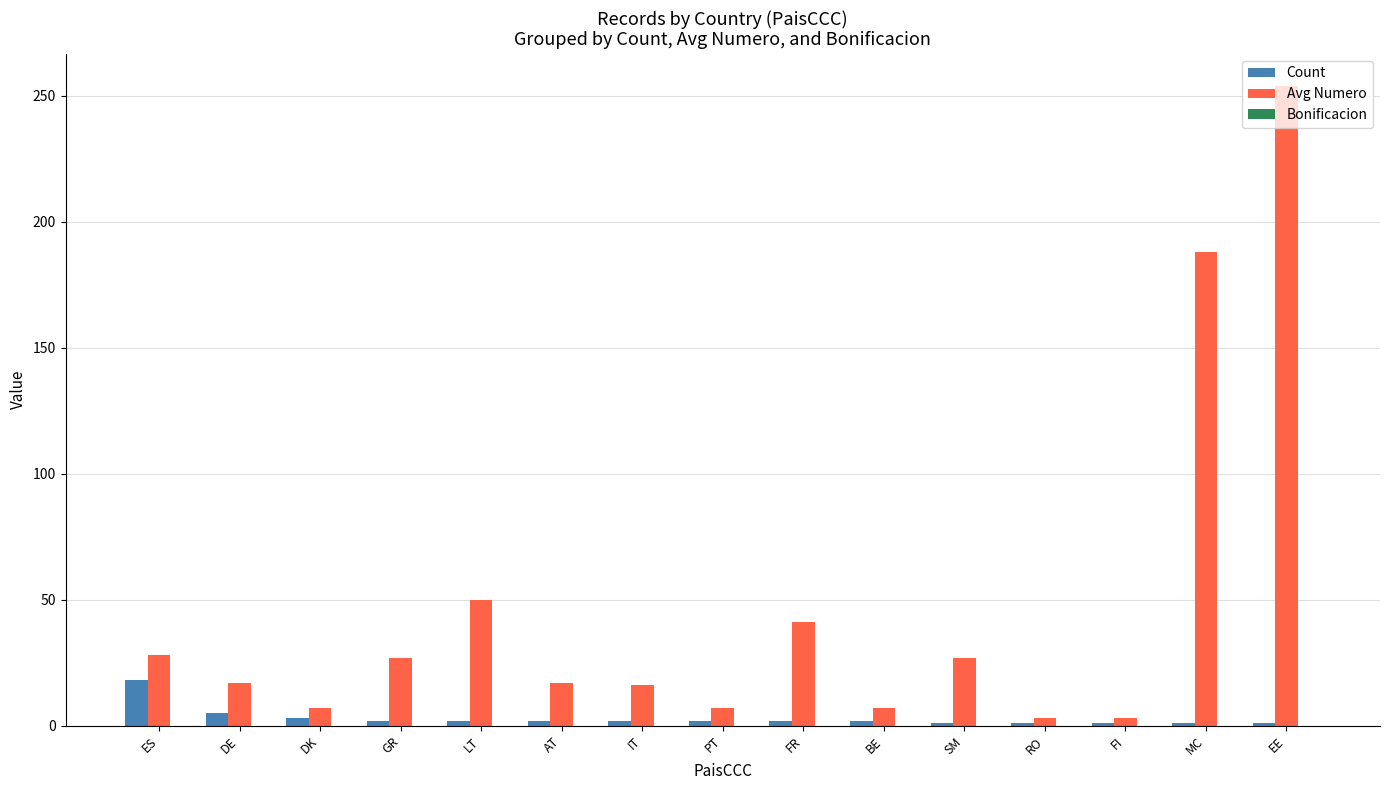

How many bars are there in each group?

2